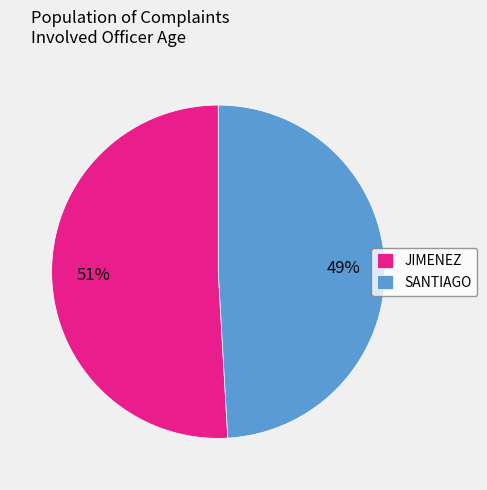

Which category has the smallest portion of the pie?

SANTIAGO